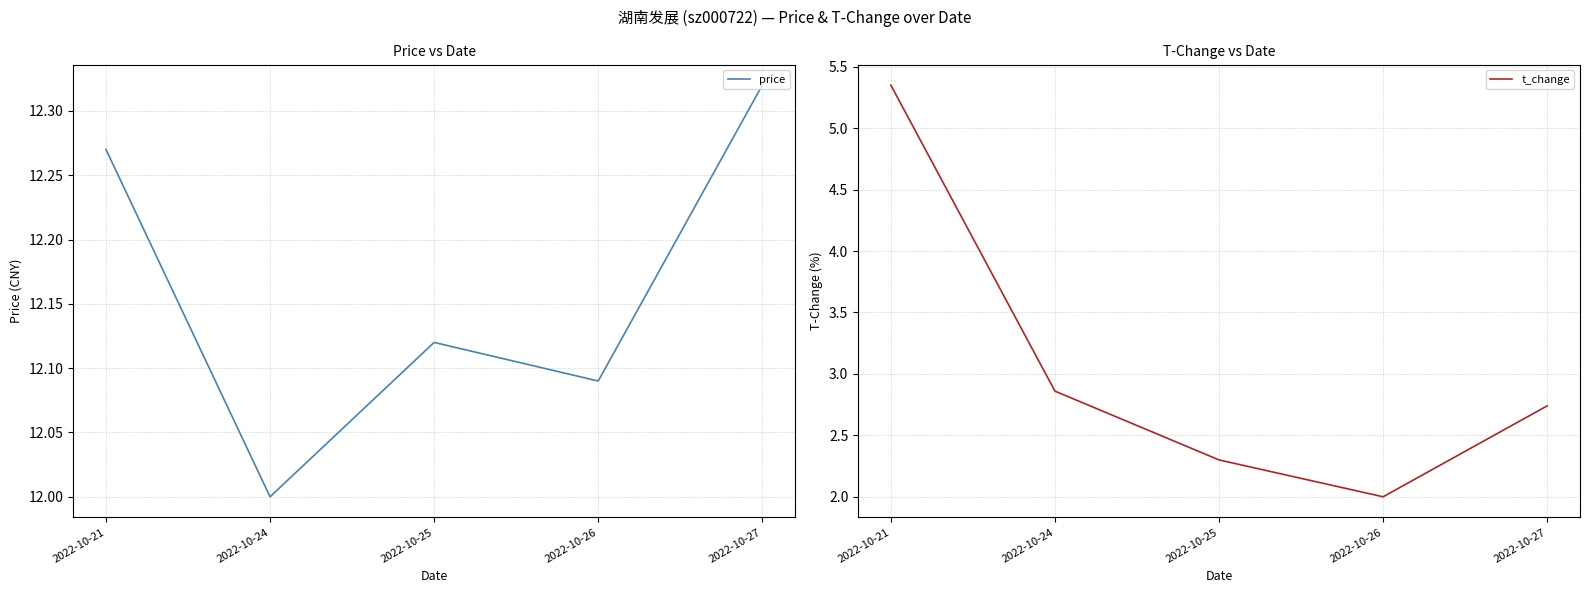

Which series has the widest spread of values?

t_change